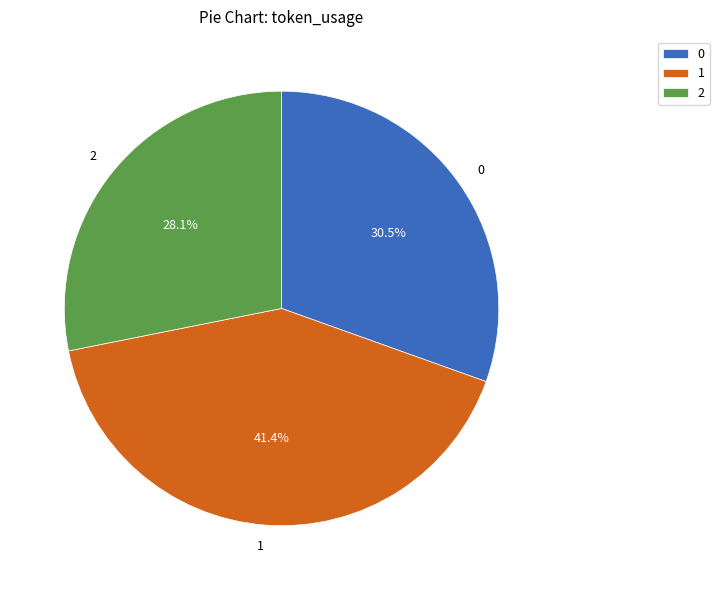

What percentage do 2 and 1 together represent?

69.5%